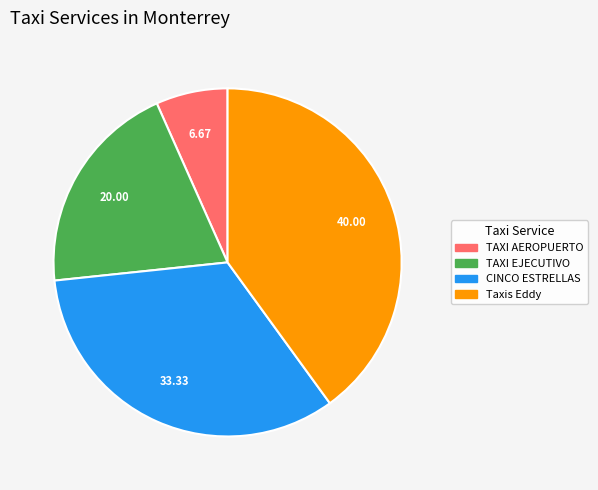

Does any single category account for the majority?

No